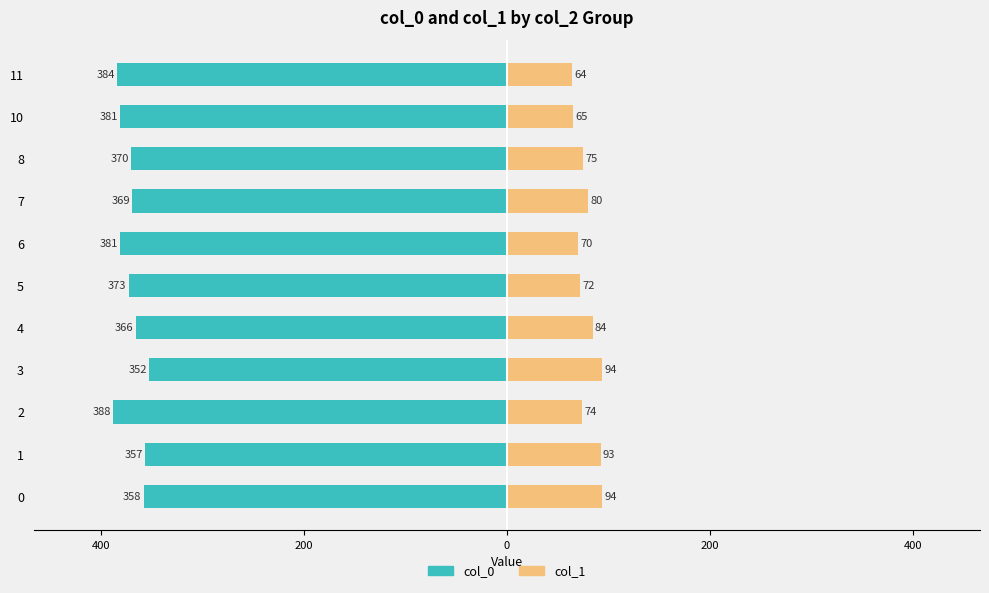

What is the value of the col_1 bar at the 10th from the left?

65.2